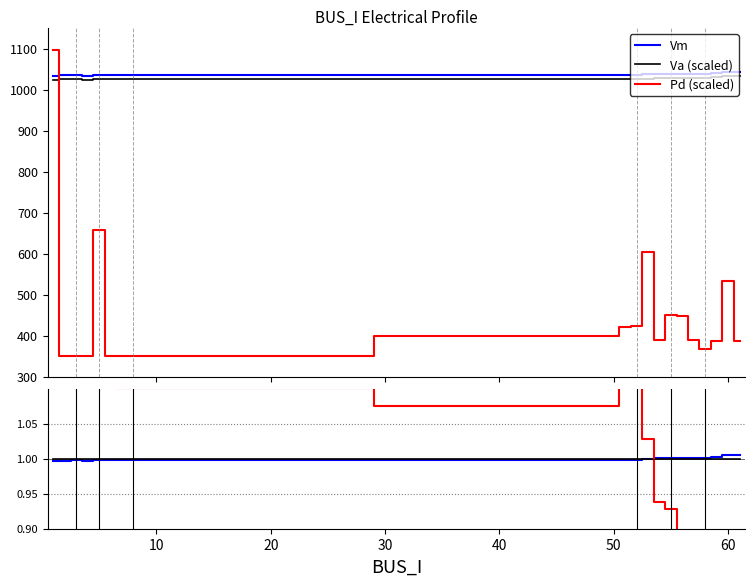

In Vm, how many points are higher than both neighbors (excluding endpoints)?

4